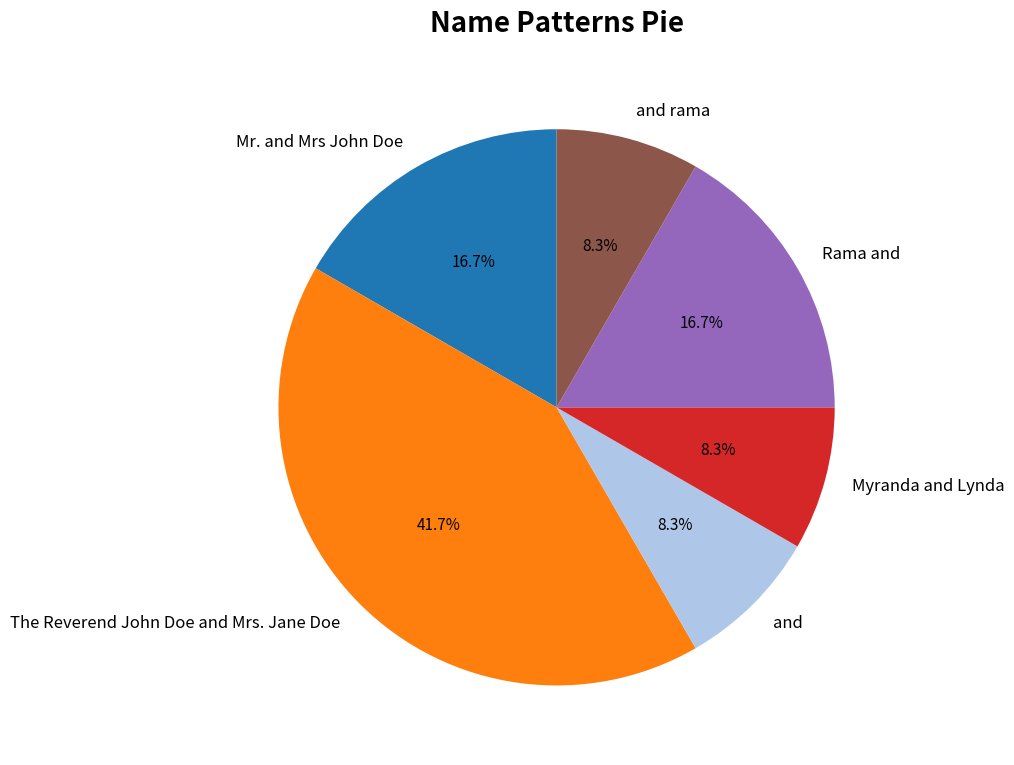

Is The Reverend John Doe and Mrs. Jane Doe the majority of the pie?

No